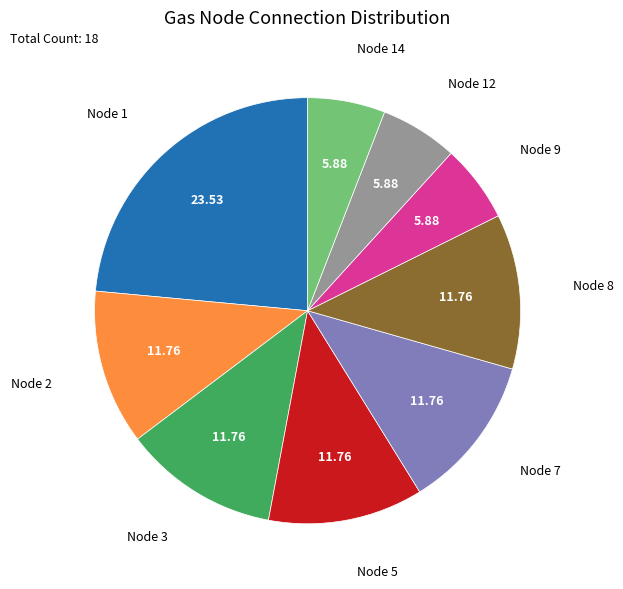

Does any single category account for the majority?

No